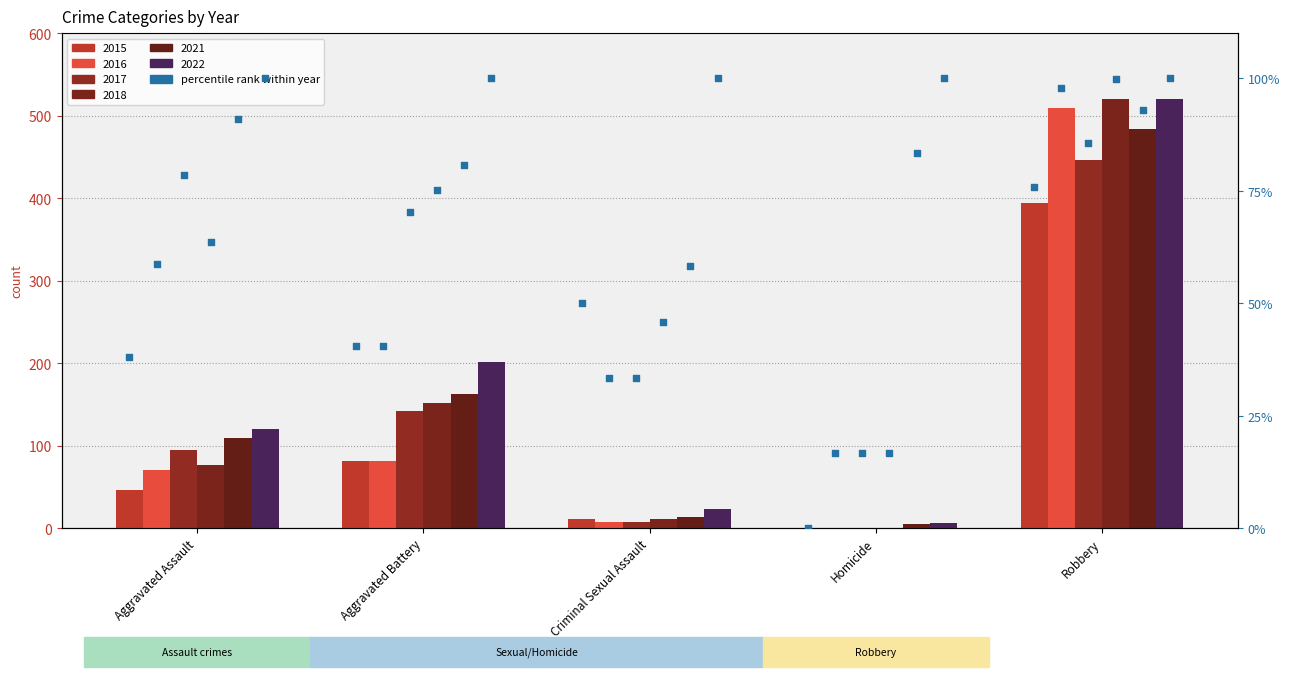

Which series reaches the minimum Y coordinate?

2015